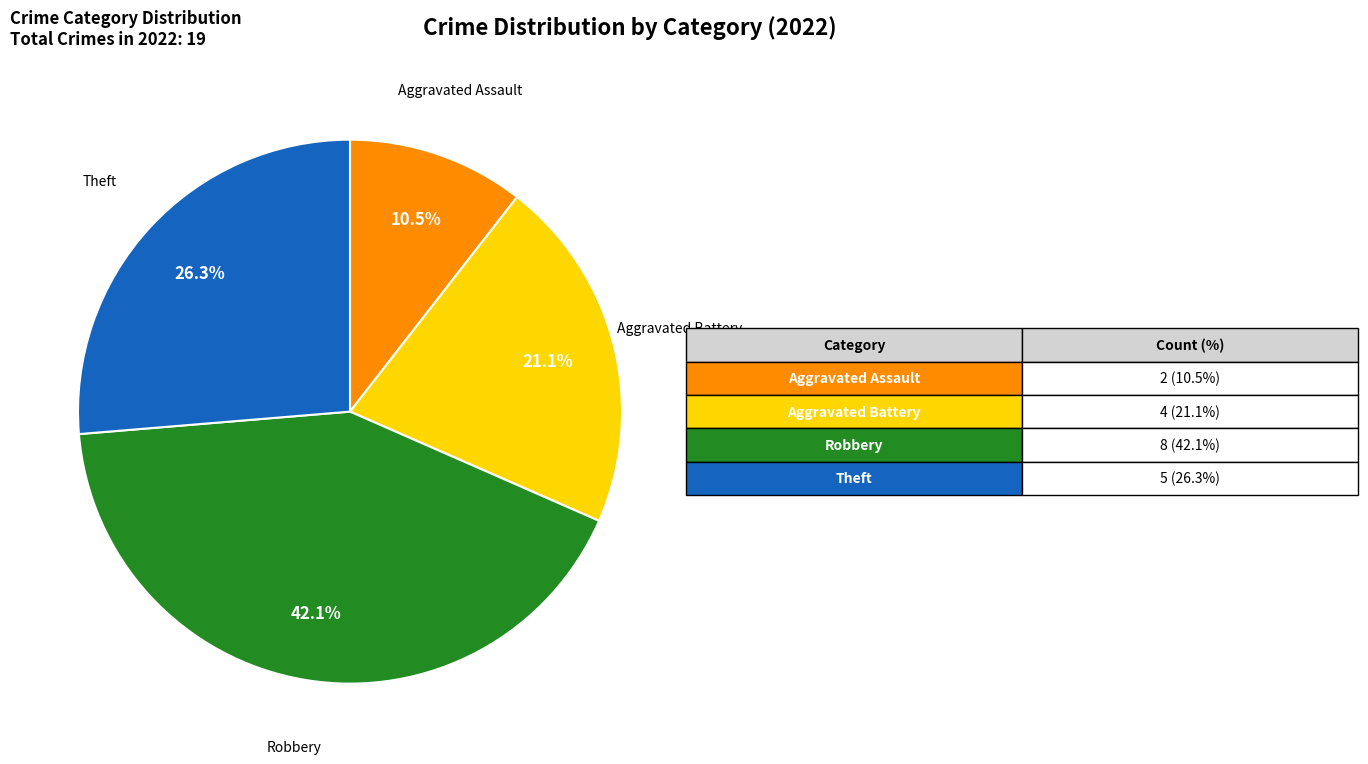

Is there any slice that represents more than half of the pie?

No